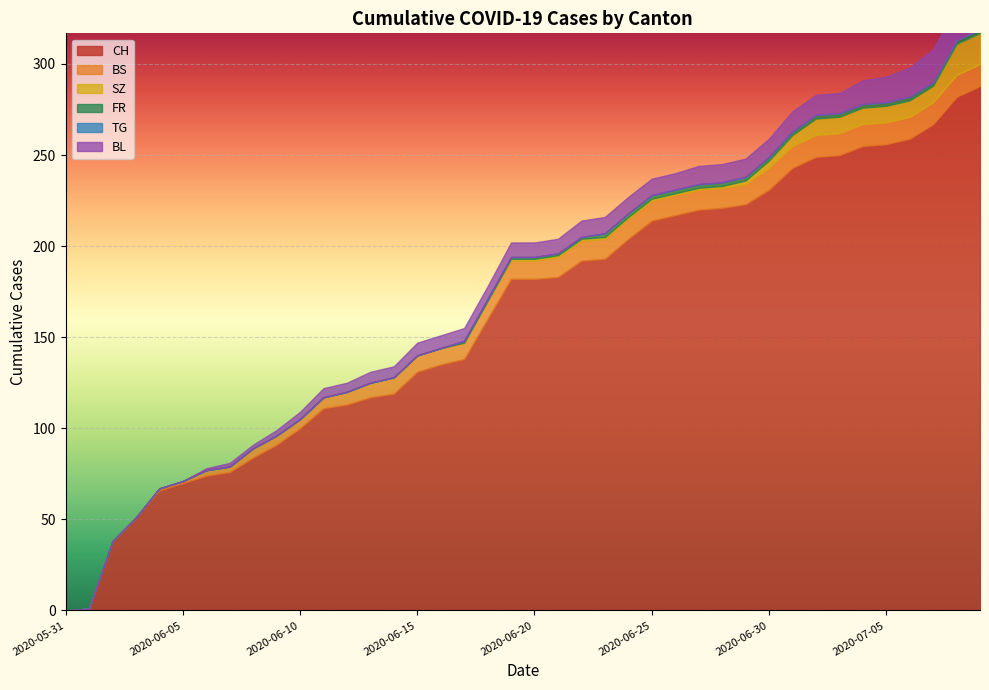

Is it true that TG equals 0 at 2020-06-22?

True